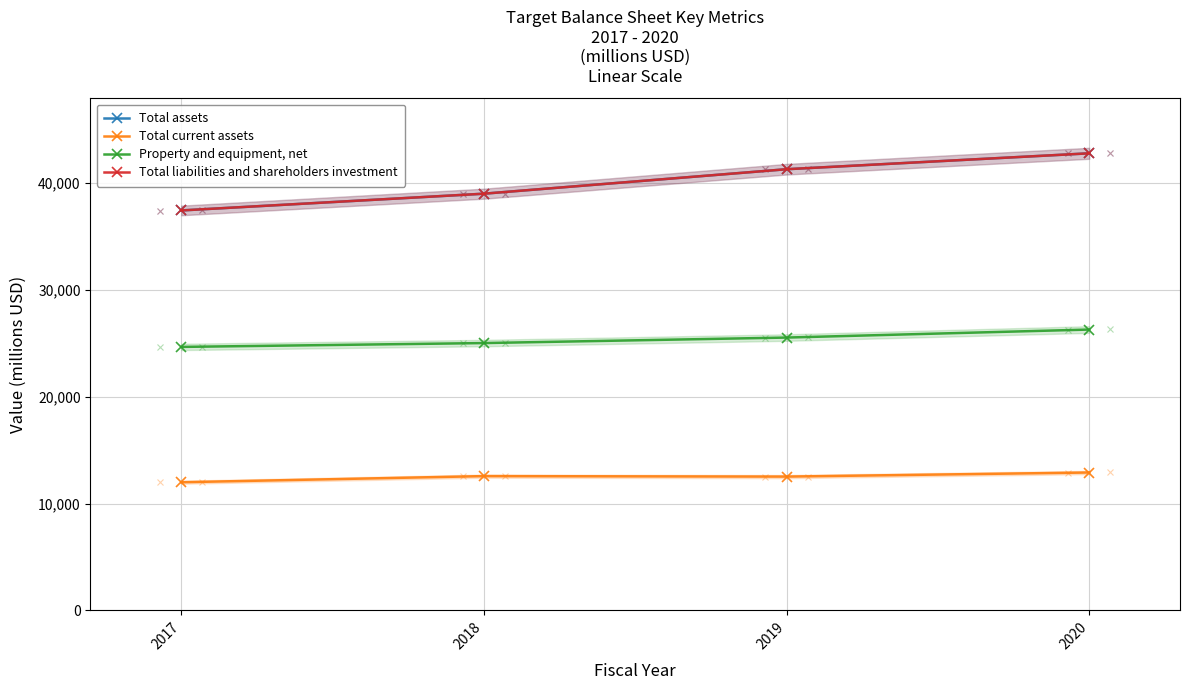

Reading left to right, list all the values displayed in this chart.

Total assets: 2017=37431	2018=38999	2019=41290	2020=42779
Total current assets: 2017=11990	2018=12564	2019=12519	2020=12902
Property and equipment, net: 2017=24658	2018=25018	2019=25533	2020=26283
Total liabilities and shareholders investment: 2017=37431	2018=38999	2019=41290	2020=42779